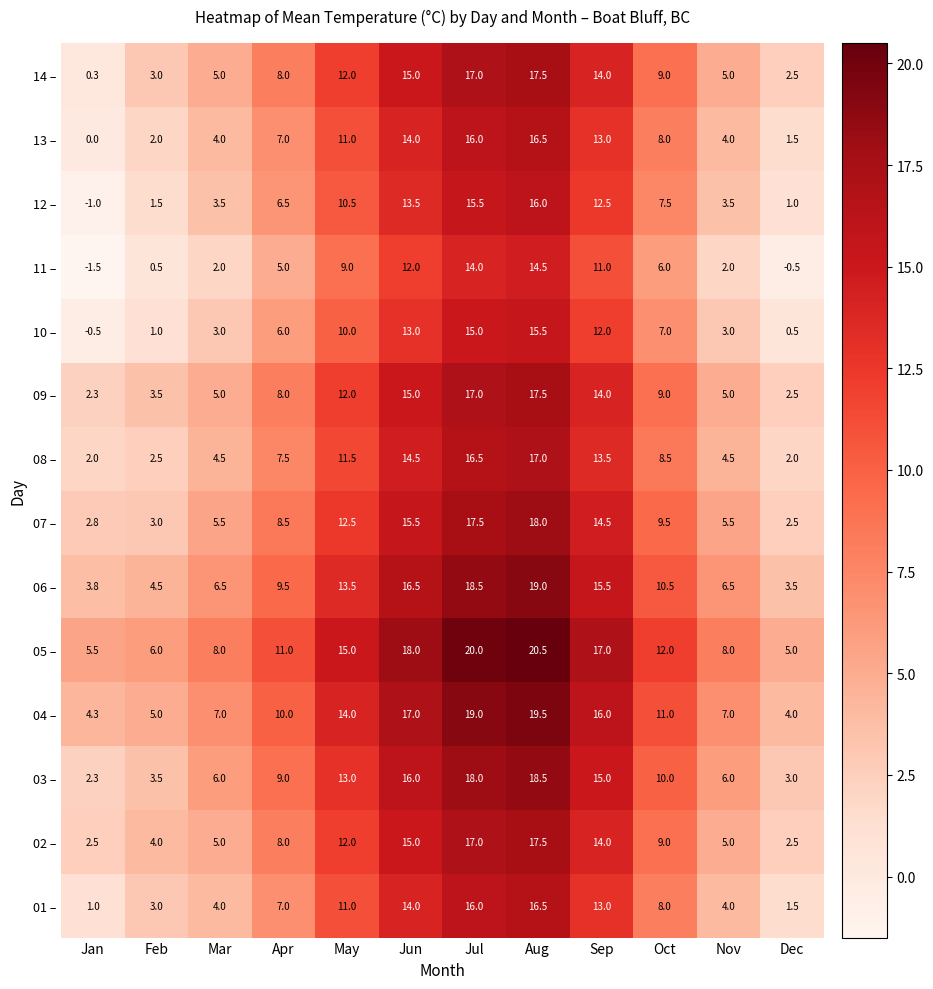

What is the difference between the second highest and minimum values in the 03 – series?

15.7